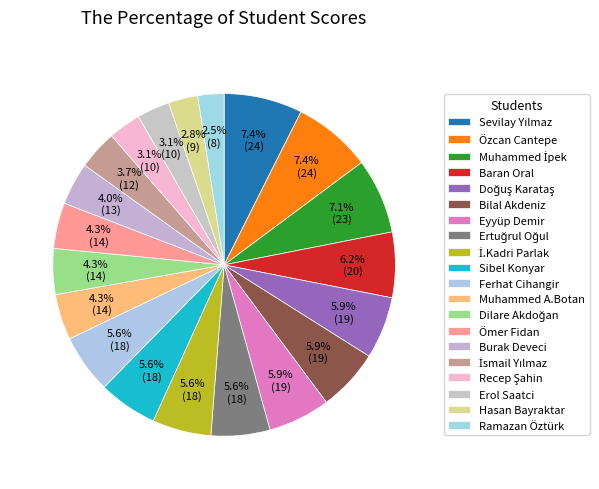

Between Baran Oral and Sibel Konyar, which is larger?

Baran Oral